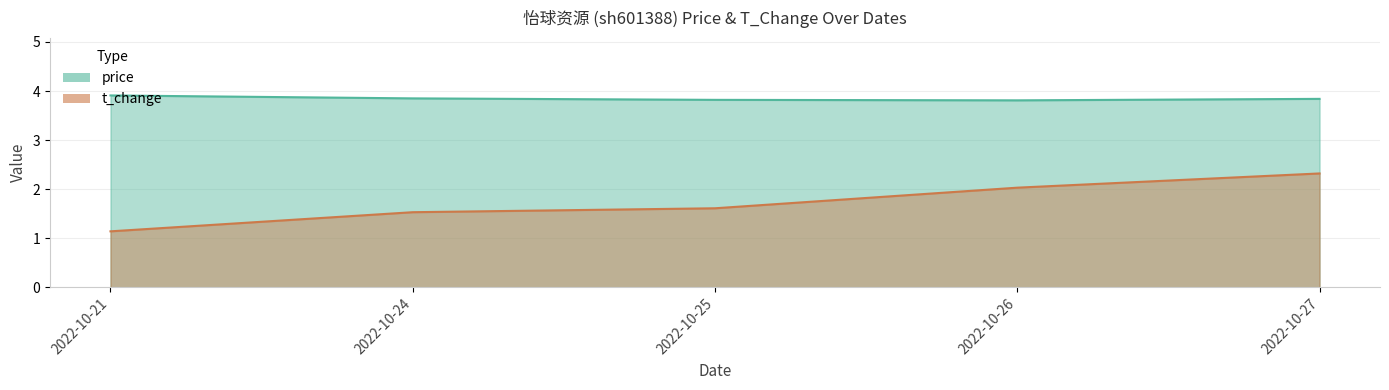

Is the value of price at 2022-10-26 greater than the value of t_change at 2022-10-27?

Yes